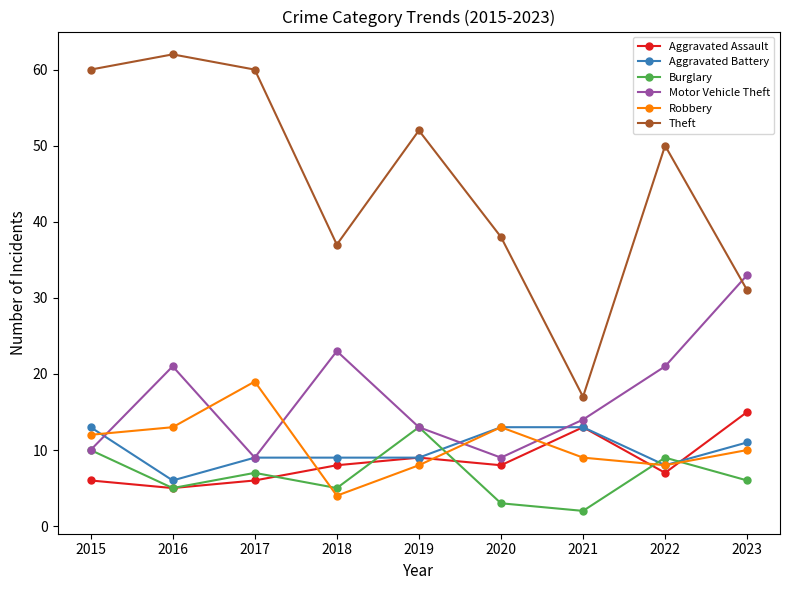

Reading right to left, list all the values displayed in this chart.

Aggravated Assault: 2023=15	2022=7	2021=13	2020=8	2019=9	2018=8	2017=6	2016=5	2015=6
Aggravated Battery: 2023=11	2022=8	2021=13	2020=13	2019=9	2018=9	2017=9	2016=6	2015=13
Burglary: 2023=6	2022=9	2021=2	2020=3	2019=13	2018=5	2017=7	2016=5	2015=10
Motor Vehicle Theft: 2023=33	2022=21	2021=14	2020=9	2019=13	2018=23	2017=9	2016=21	2015=10
Robbery: 2023=10	2022=8	2021=9	2020=13	2019=8	2018=4	2017=19	2016=13	2015=12
Theft: 2023=31	2022=50	2021=17	2020=38	2019=52	2018=37	2017=60	2016=62	2015=60